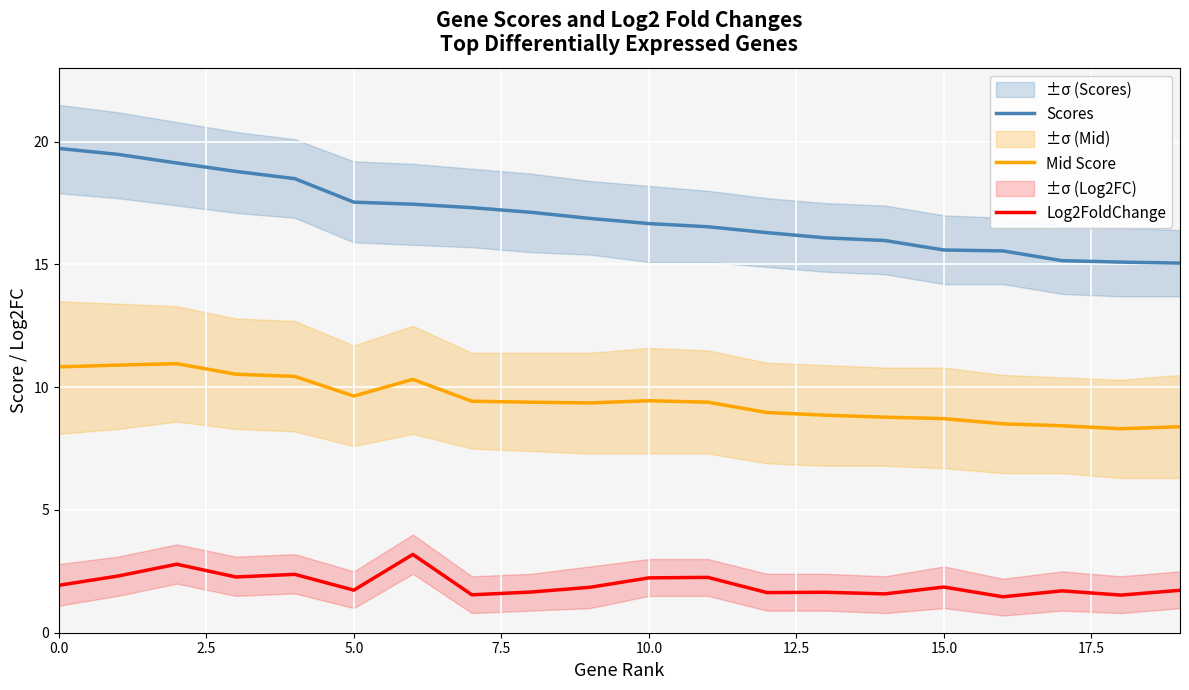

Where is Scores nearest to the value 17?

9